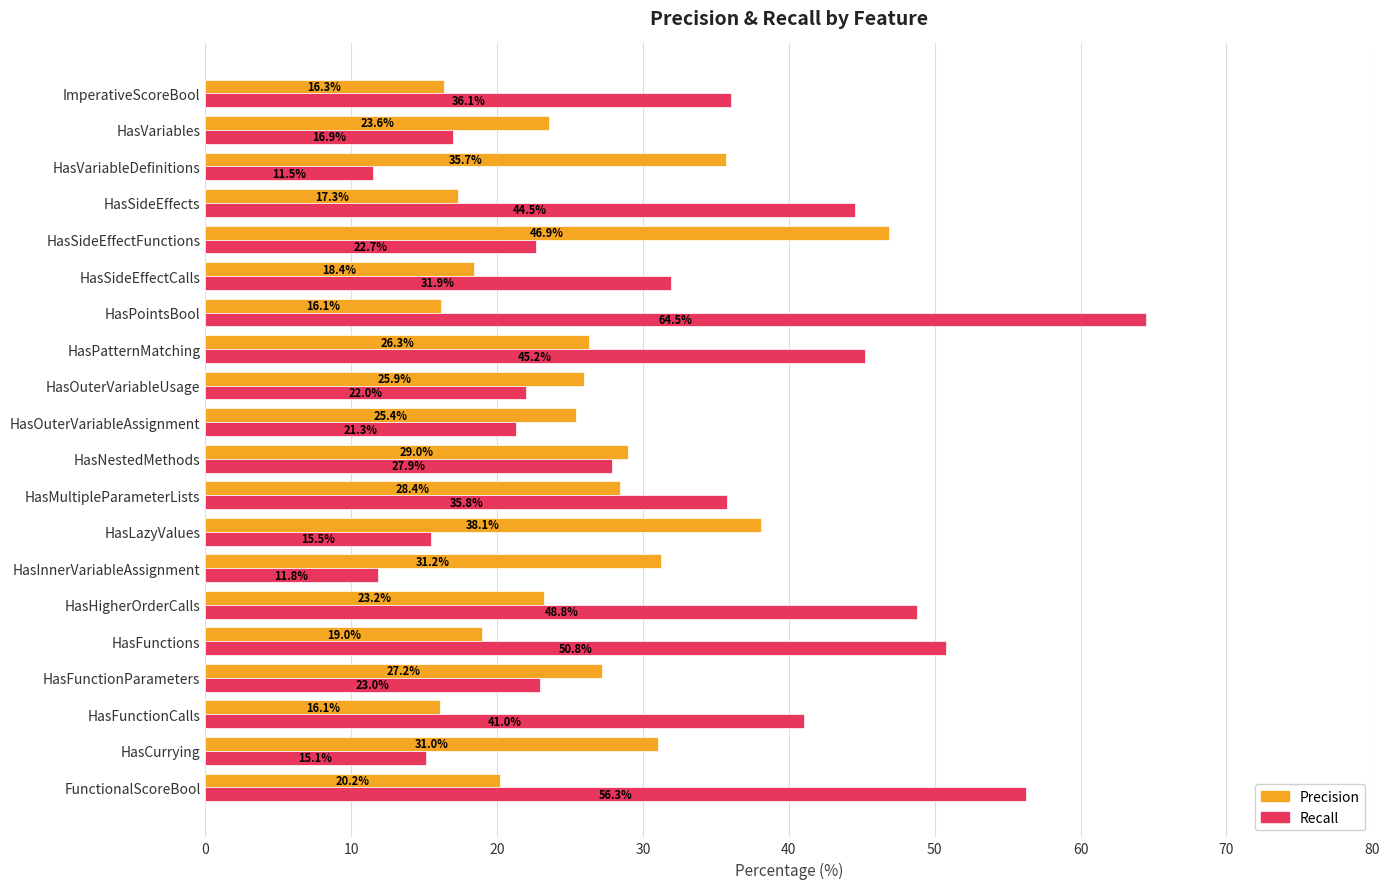

At which category is the sum across all series the highest?

HasPointsBool